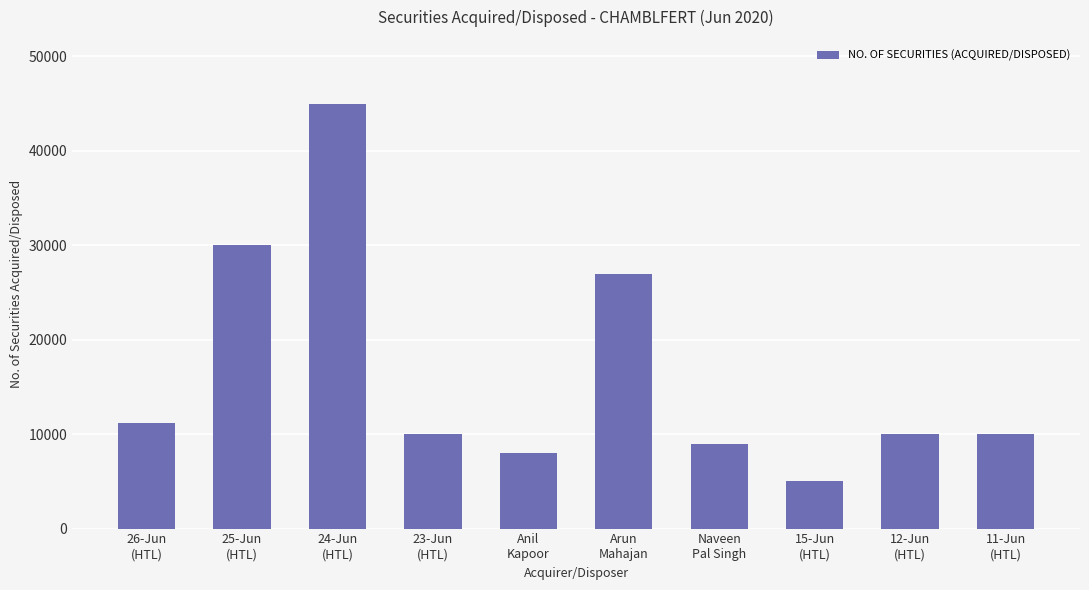

What is the greatest value displayed?

45000